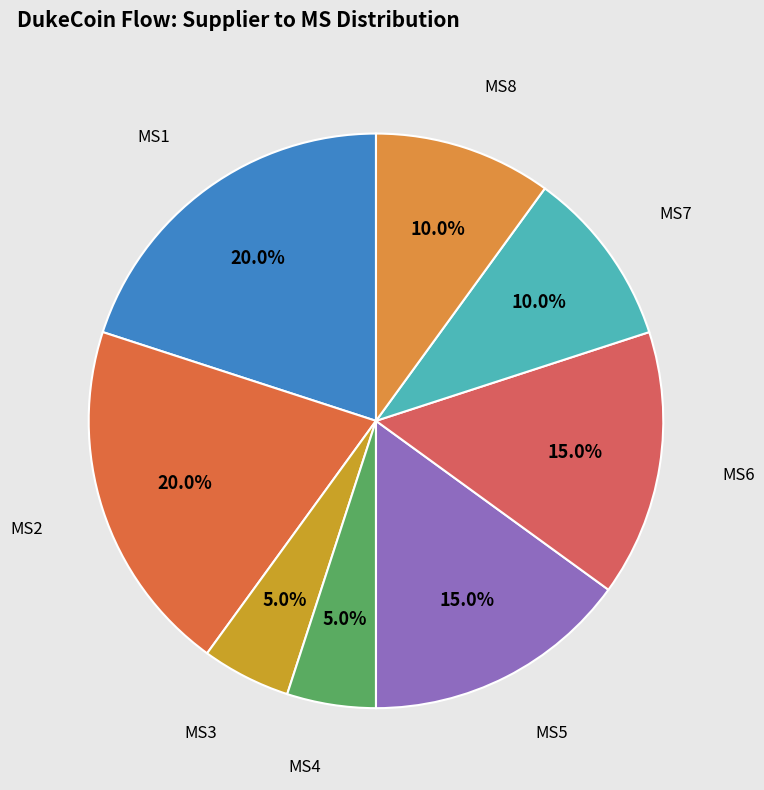

The MS7 slice represents 10% of the pie. True or false?

True